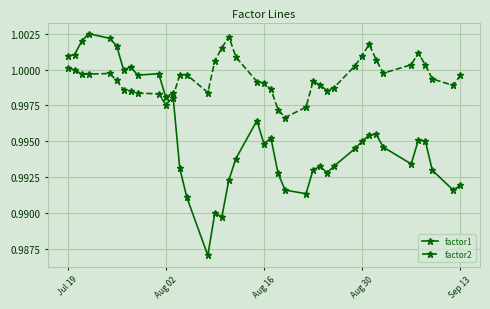

At how many categories does at least one series exceed 0?

40